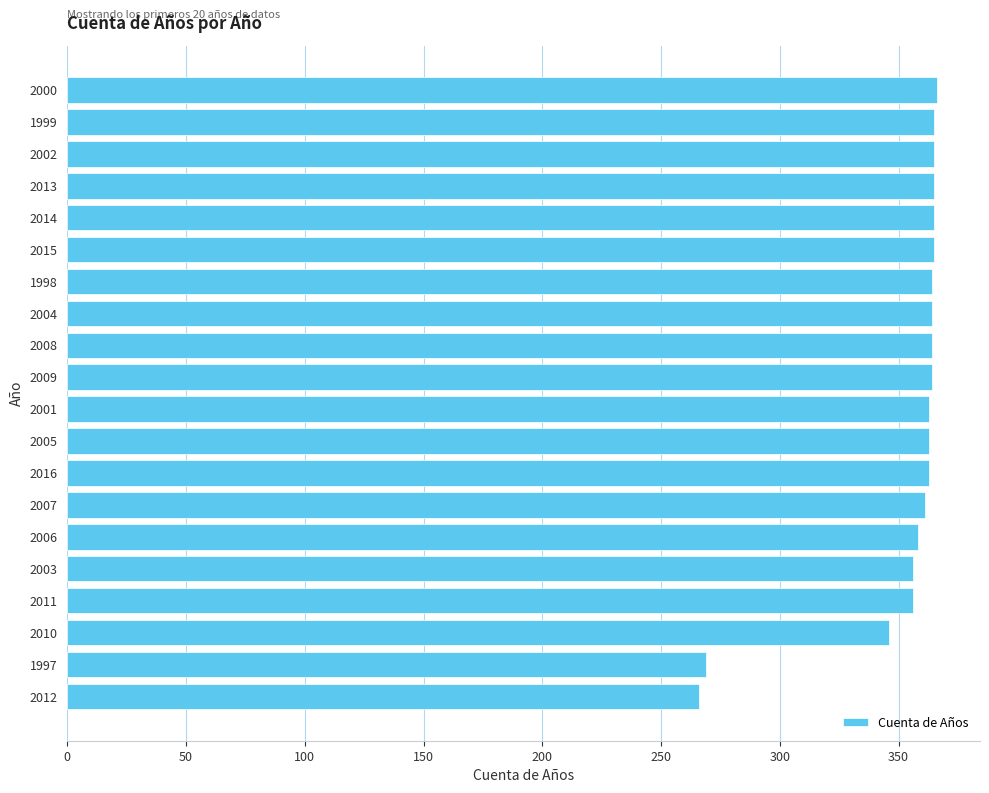

Where is the data nearest to the value 316?

2010